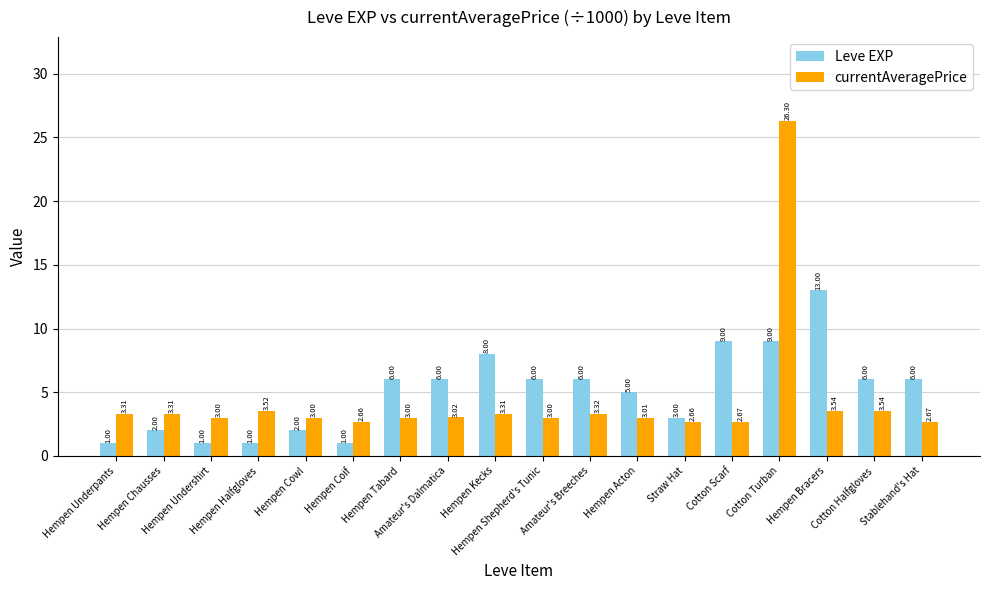

What position from the left is Hempen Tabard?

7